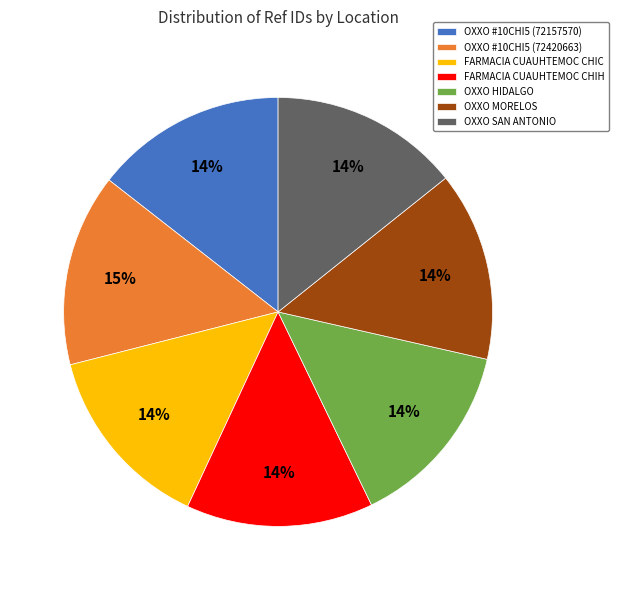

Count the number of slices in the pie.

7